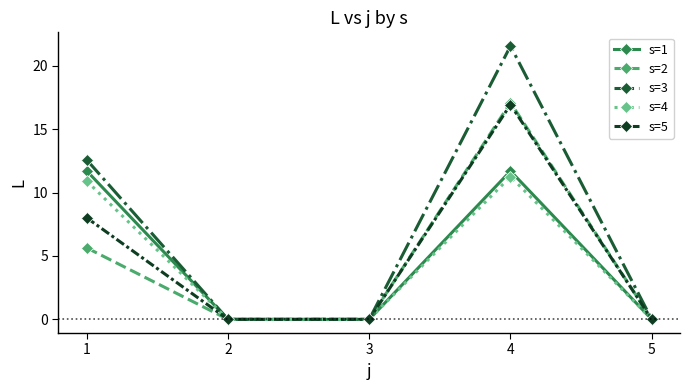

How many series are shown in this chart?

5